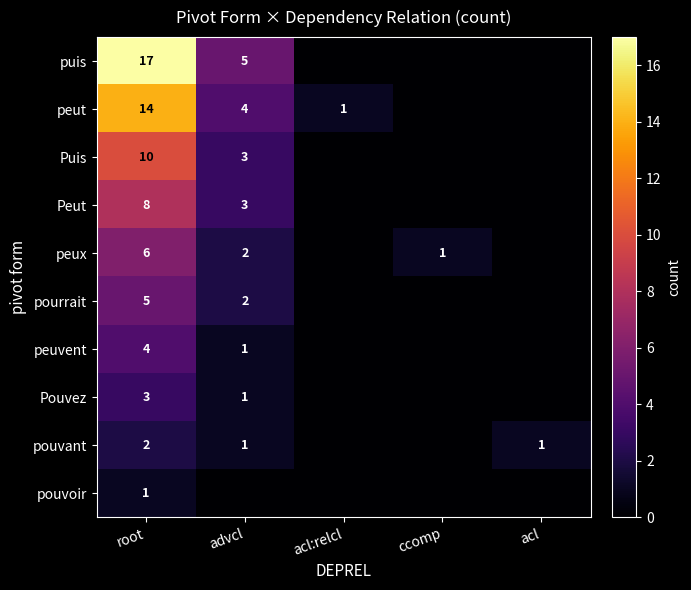

What is the difference between the highest and lowest values at acl:relcl?

1